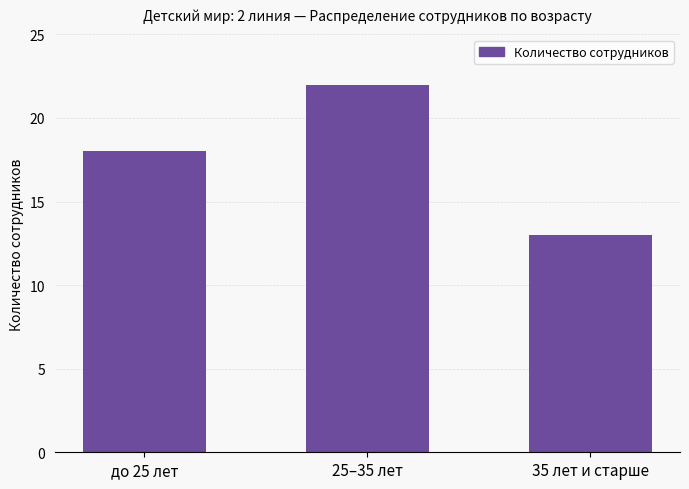

Is it true that the value at до 25 лет is 6?

False